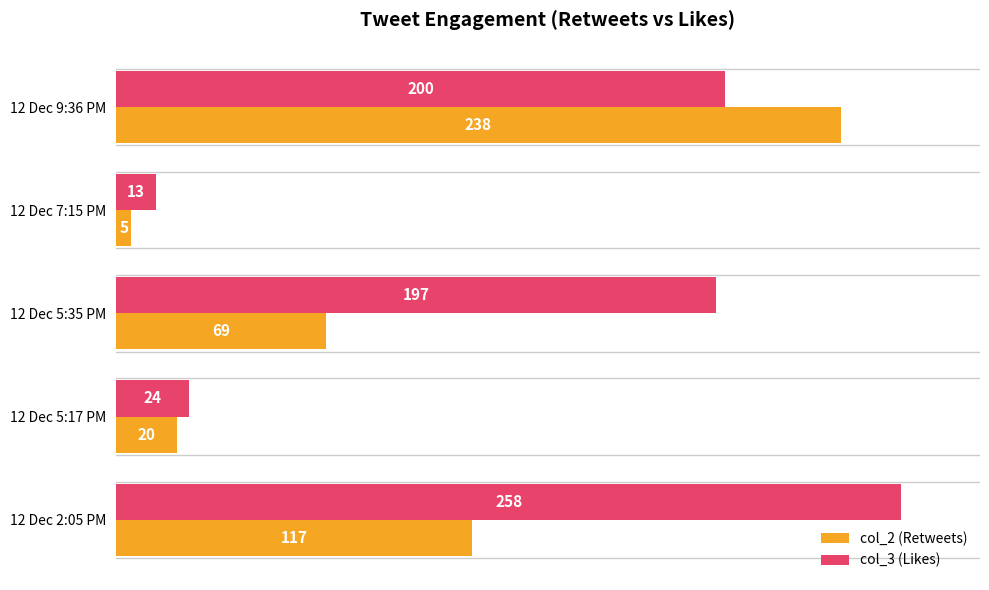

The col_3 (Likes) series shows 13 at 12 Dec 7:15 PM. True or false?

True